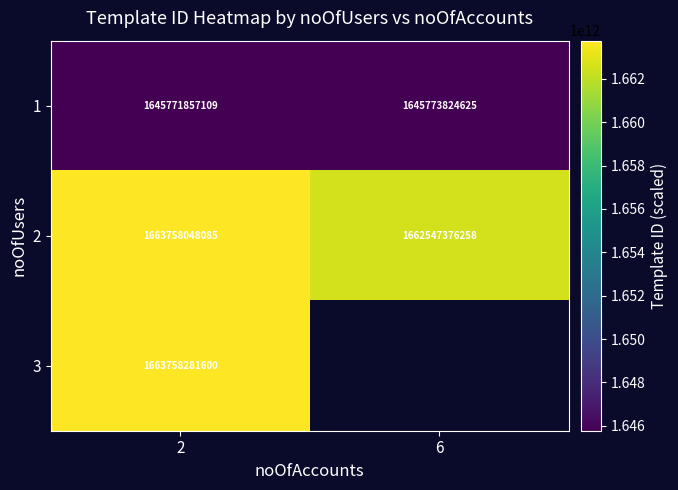

What is the sum of the 1 values at 6 and 2?

3291545681734